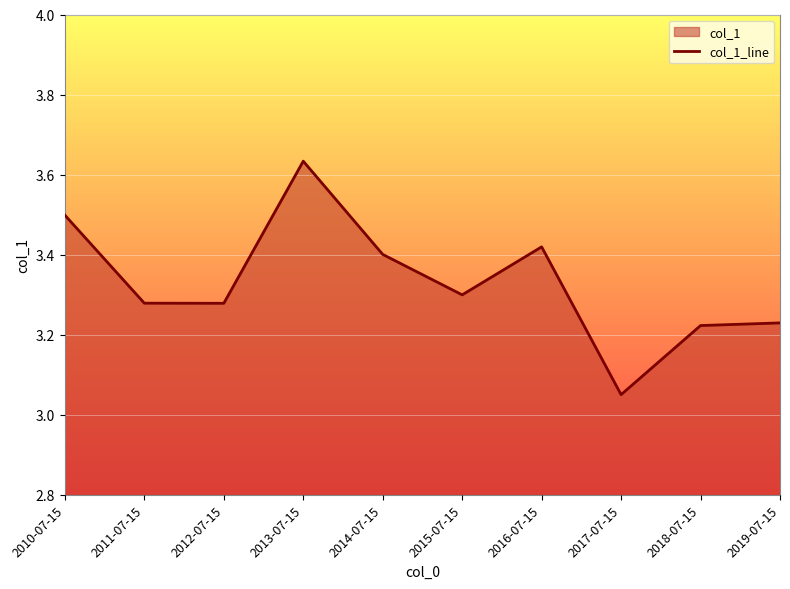

True or false: the data has more than 2 interior local peaks.

False